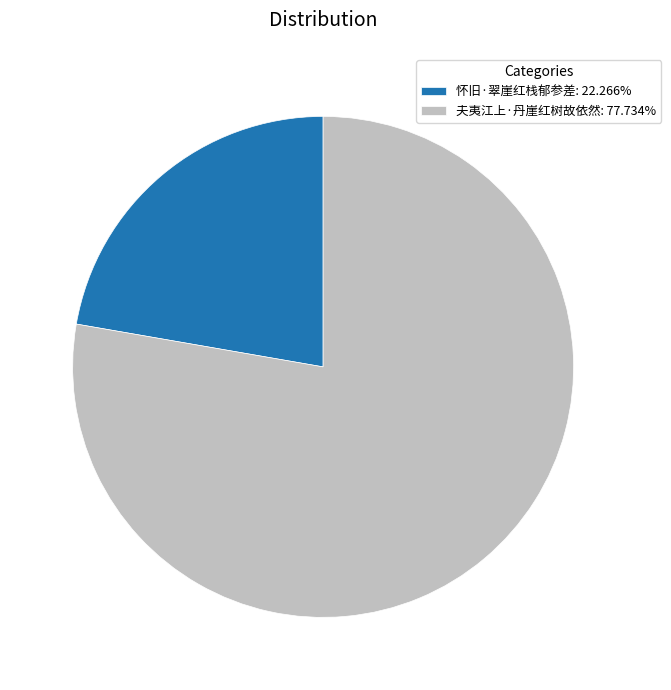

How many segments does this pie chart have?

2